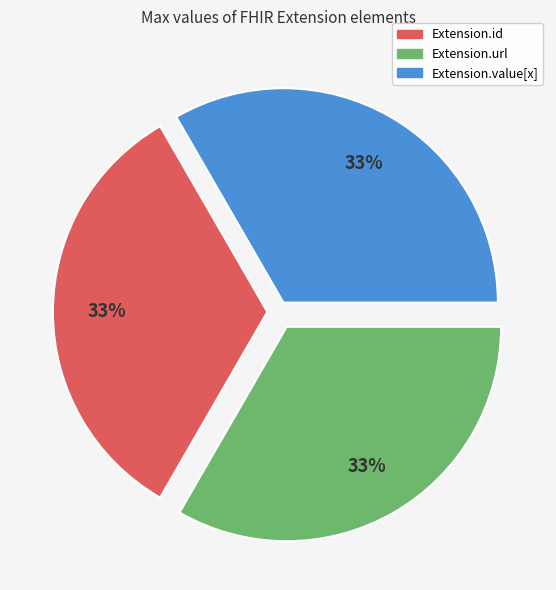

Does any single category account for the majority?

No